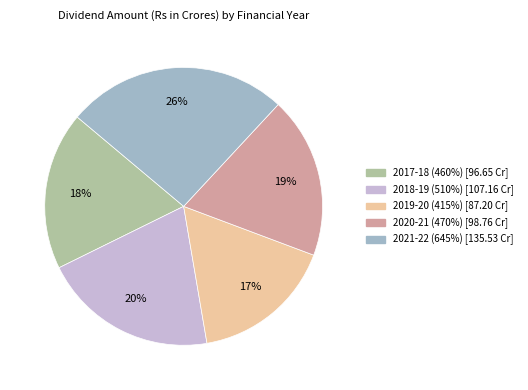

Is there a majority slice in this chart?

No